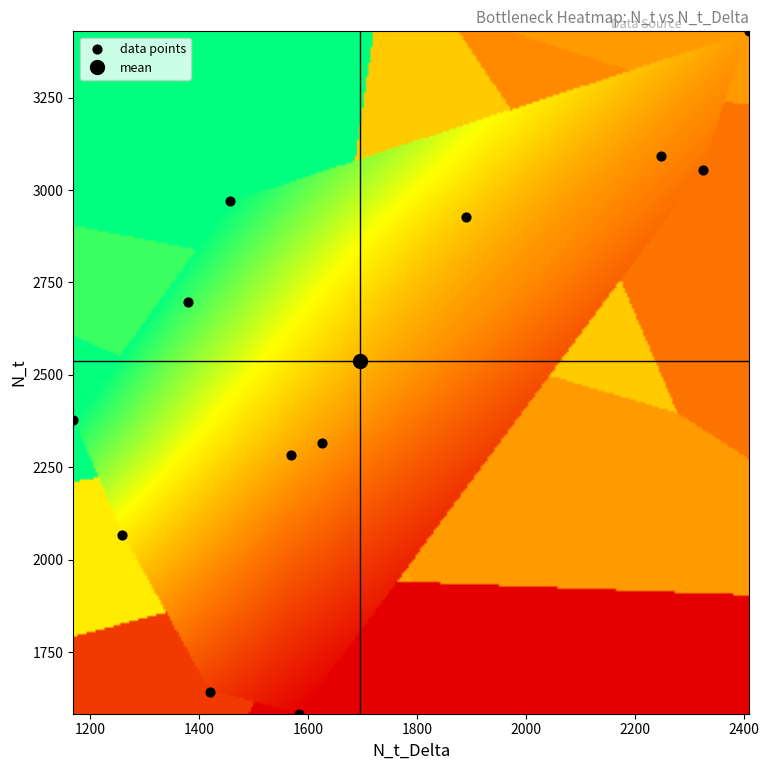

What is the range of X values (max minus min)?

1240